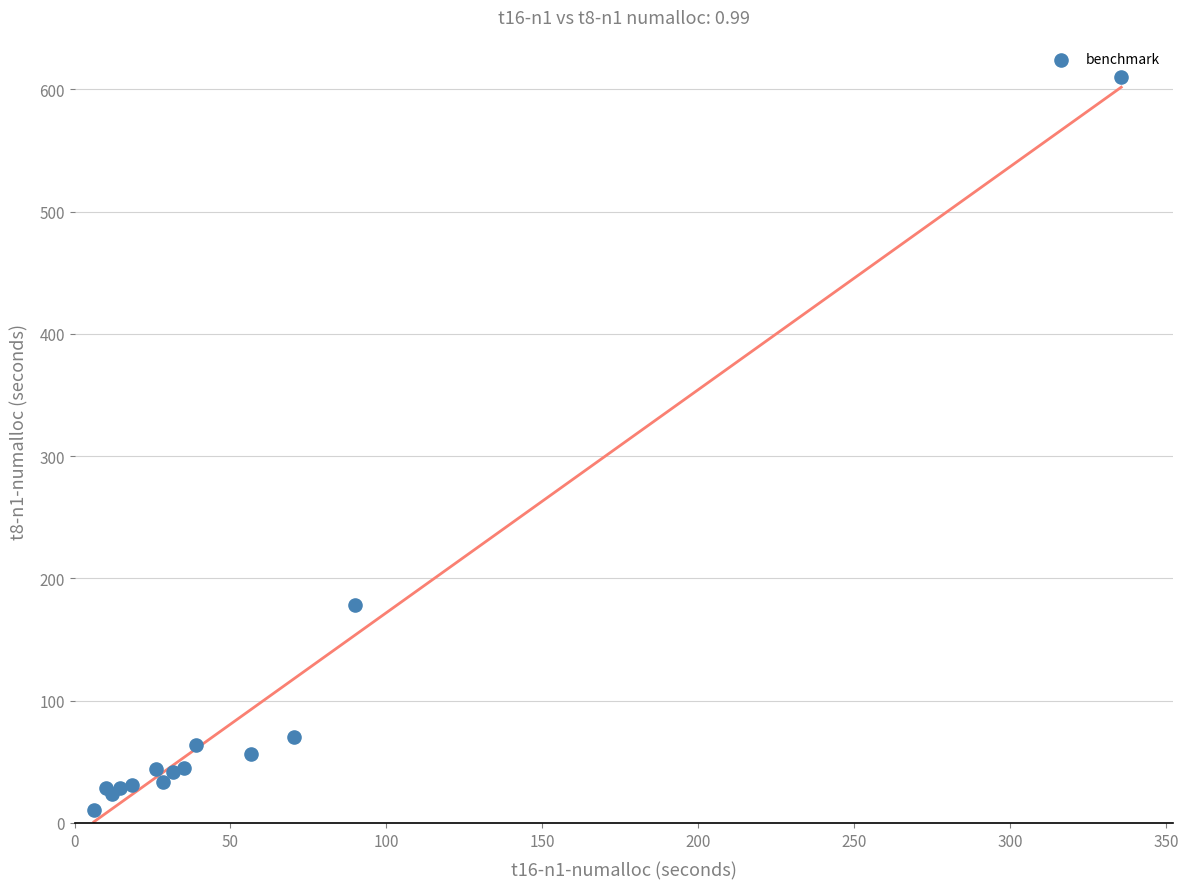

What Y value in the scatter plot is closest to 310?

178.5